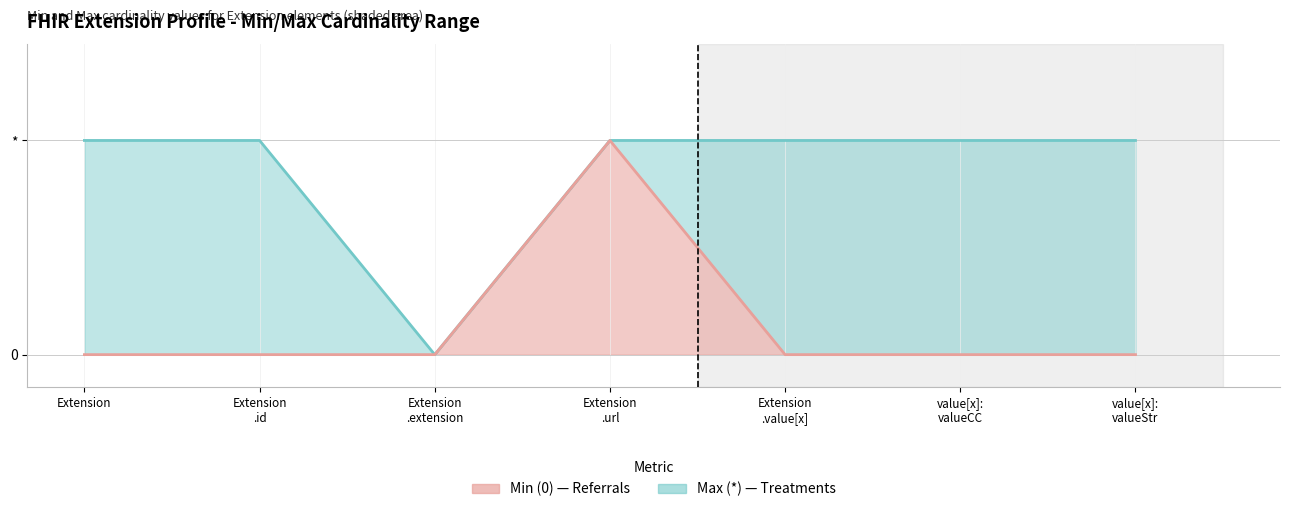

Which series has the widest spread of values?

Max (*) line